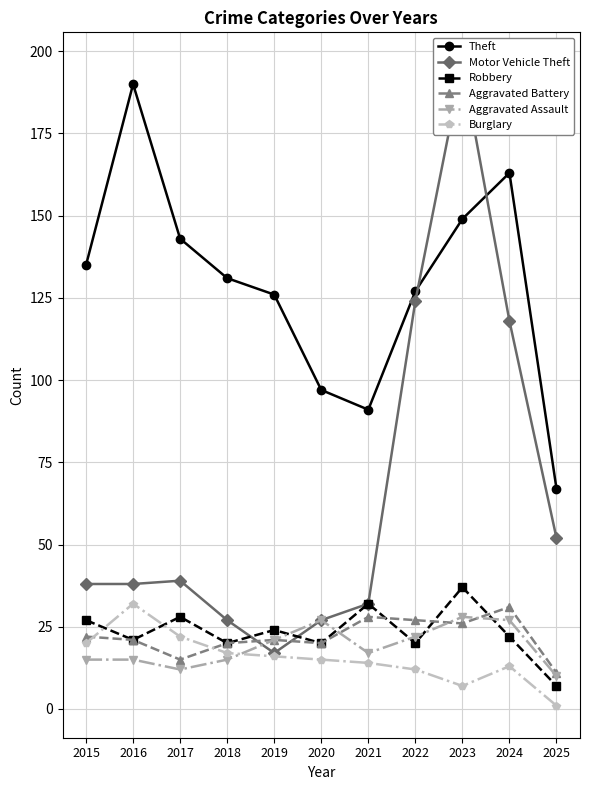

Where is the first local minimum for Aggravated Battery?

2017